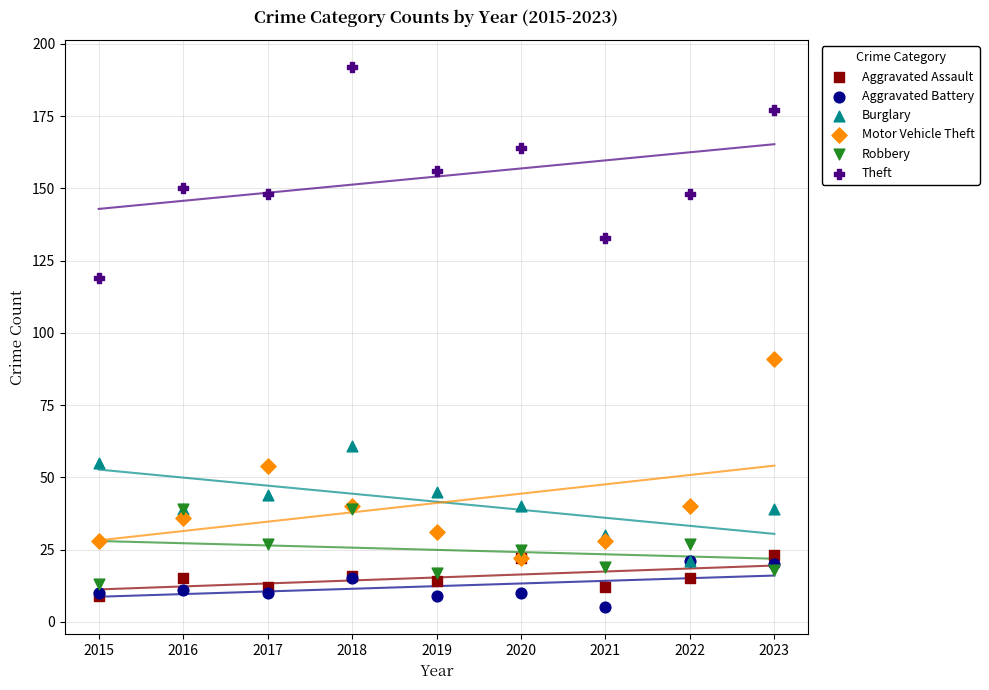

Across all series, what Y value is closest to 98?

91